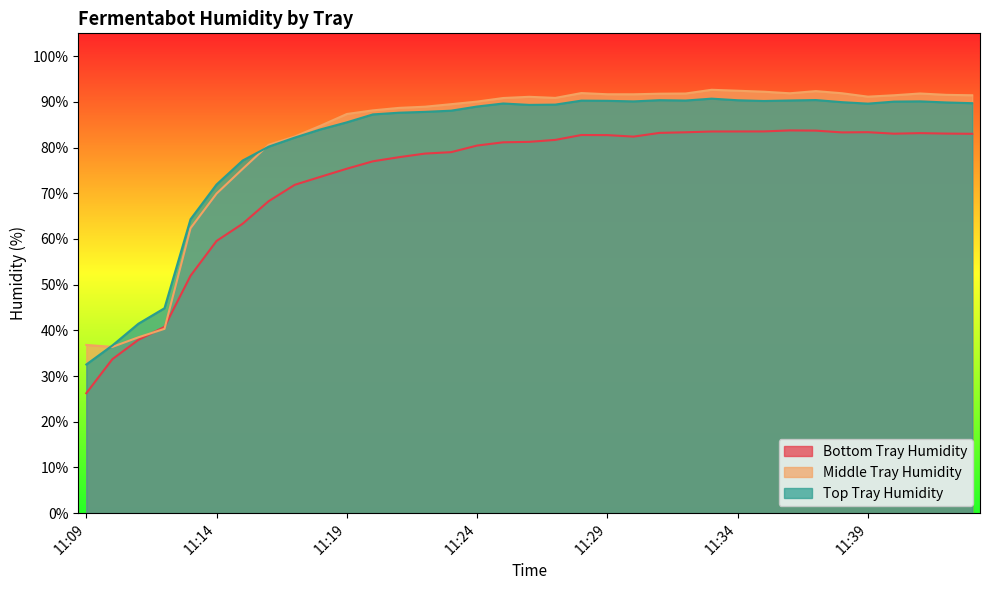

At how many categories does at least one series exceed 32?

35